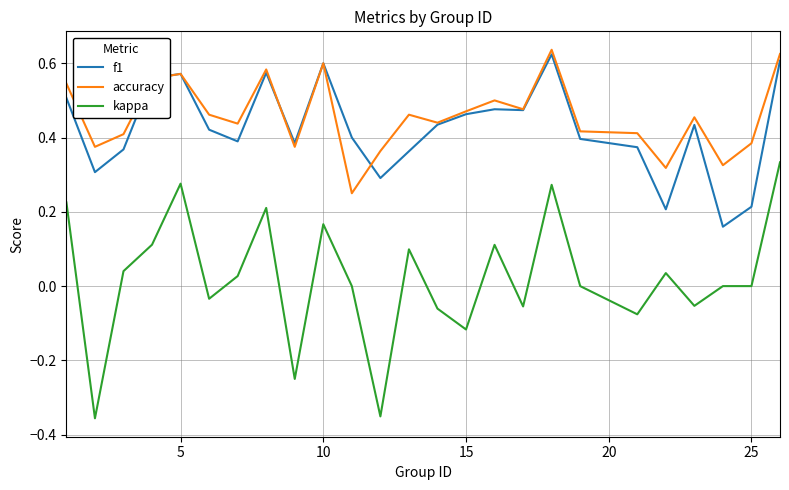

True or false: kappa and f1 cross at least once.

False